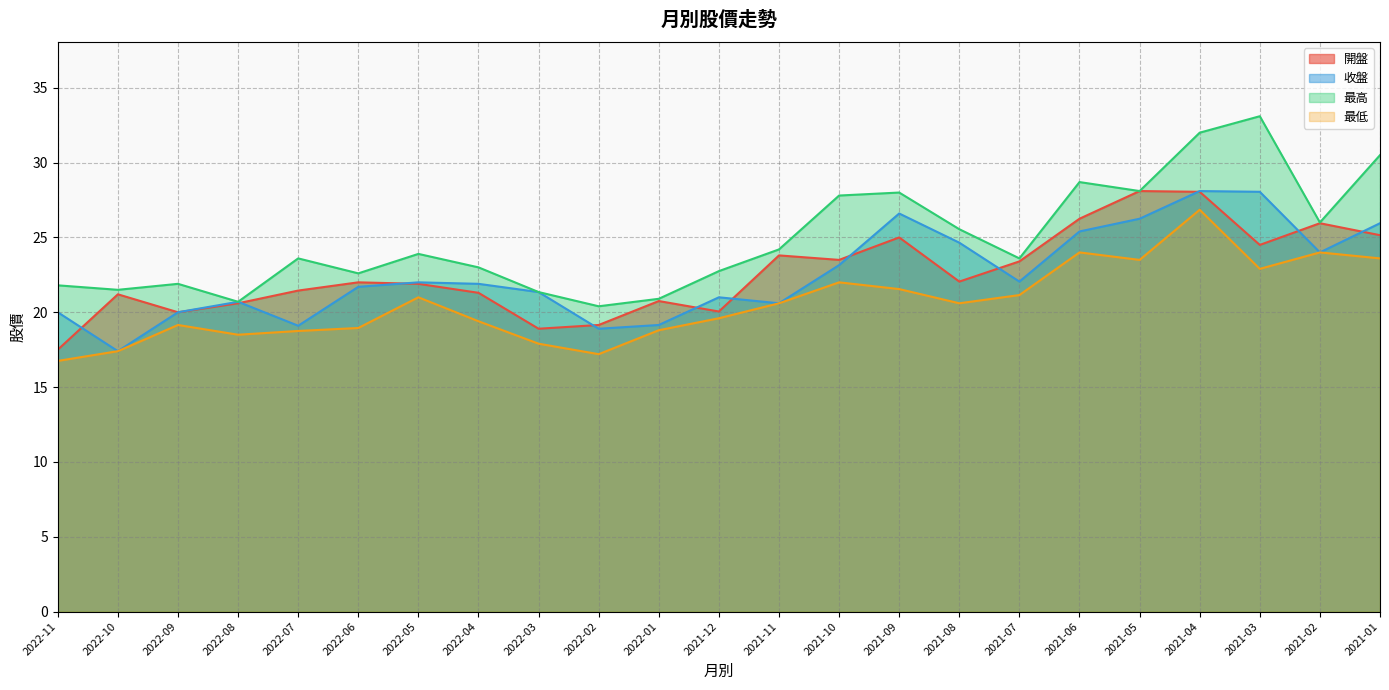

What is the average value of the 開盤 series?

22.6